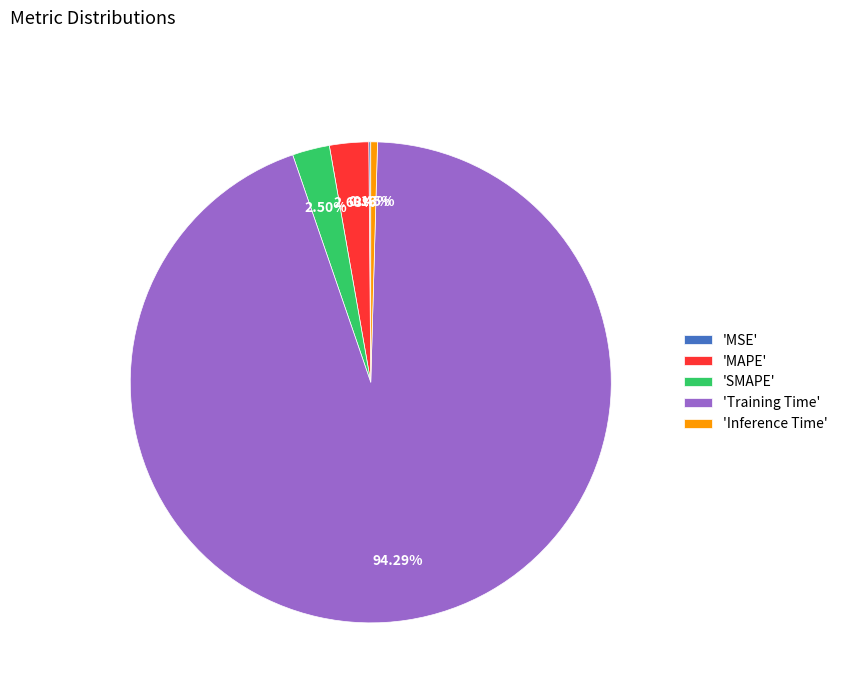

Which slice is the largest?

'Training Time'